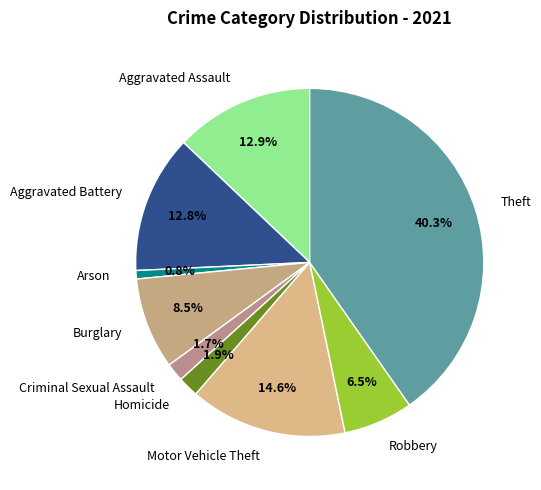

Combined, what portion of the pie is Aggravated Assault and Arson?

13.7%